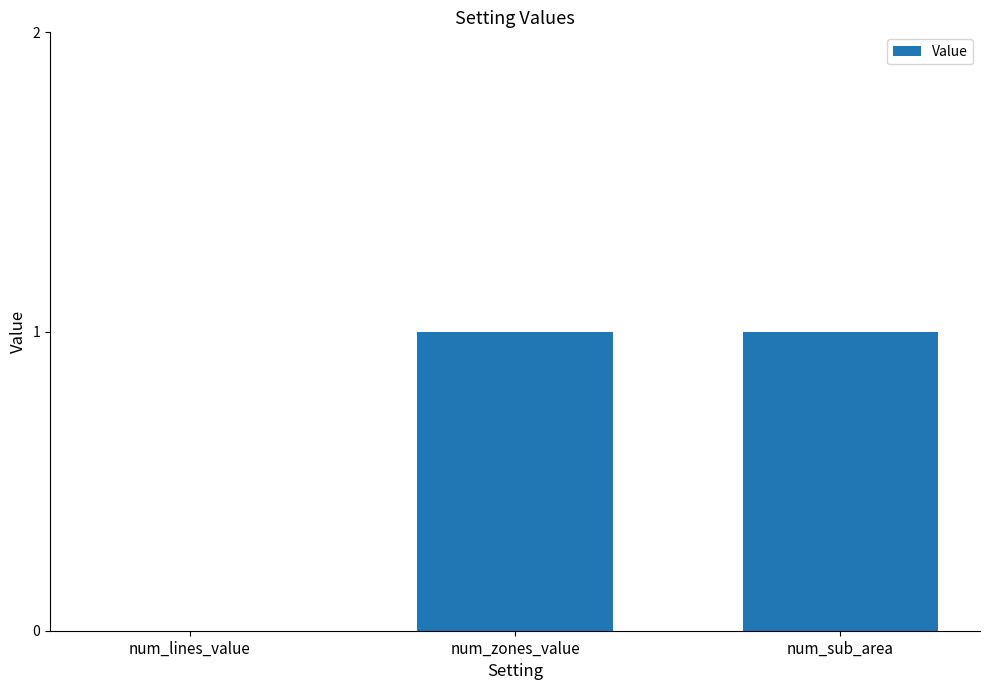

Count the number of categories in the chart.

3